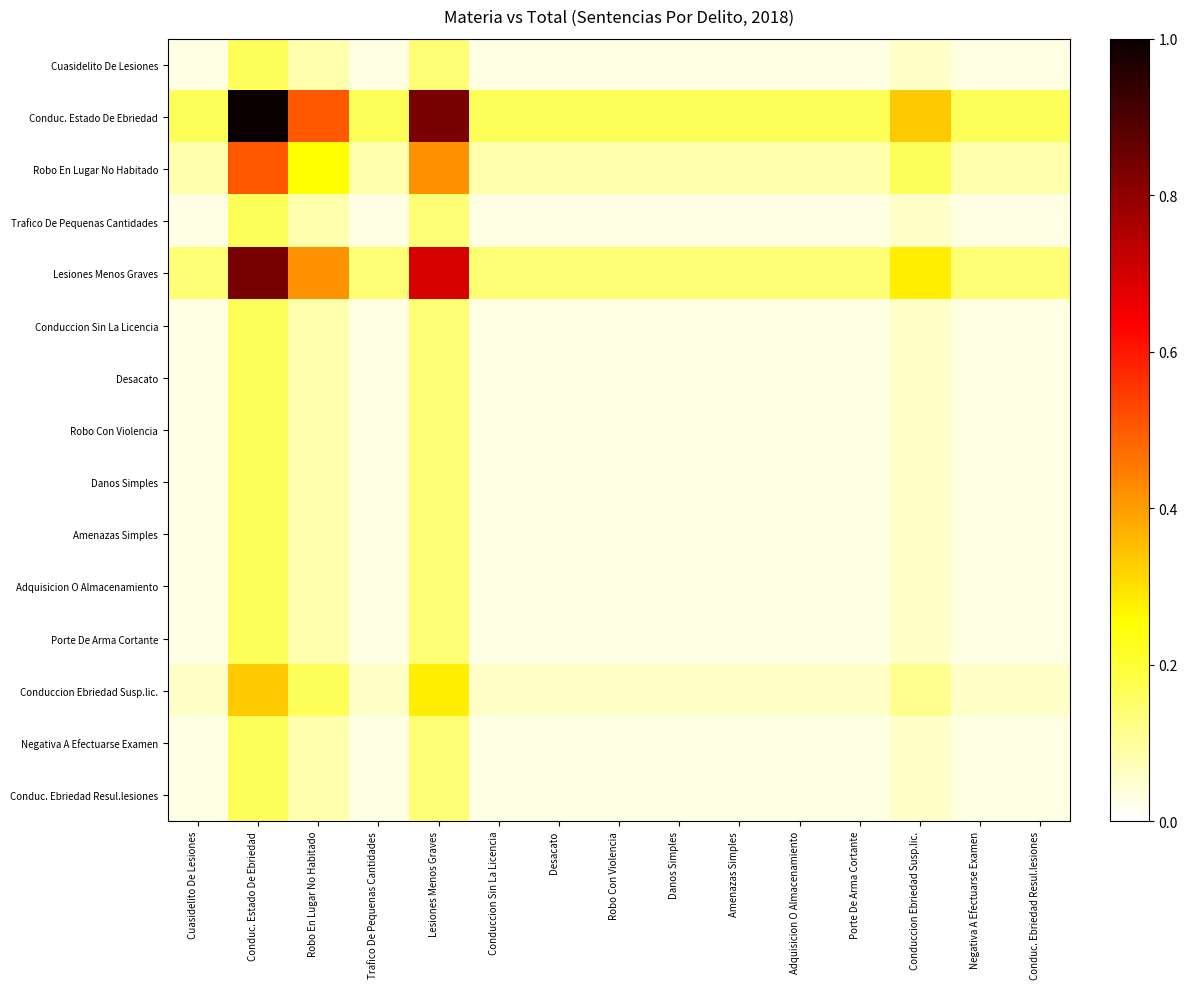

What is the spread (max minus min) of values at Desacato?

0.1